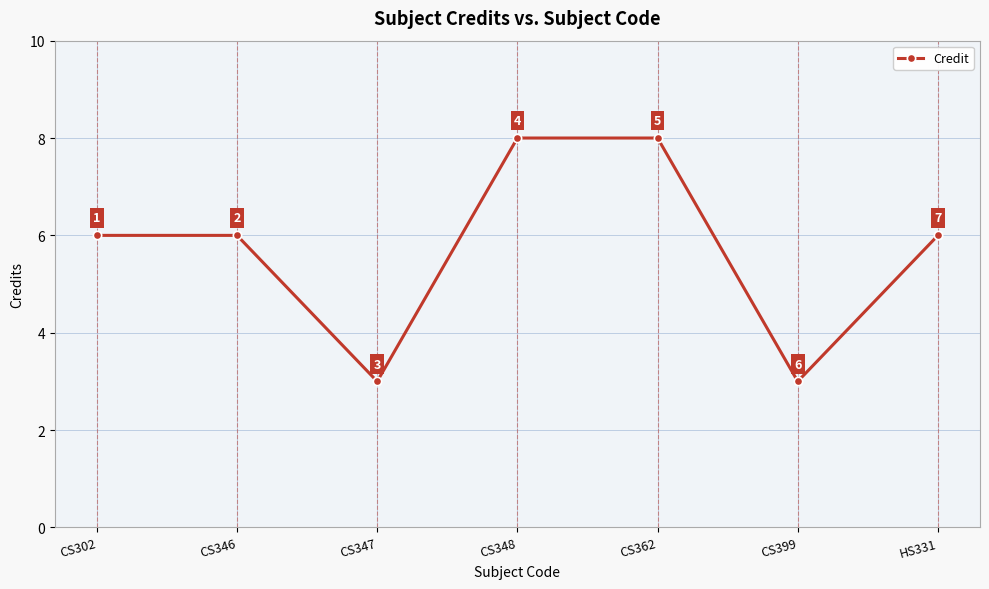

What is the smallest value displayed?

3